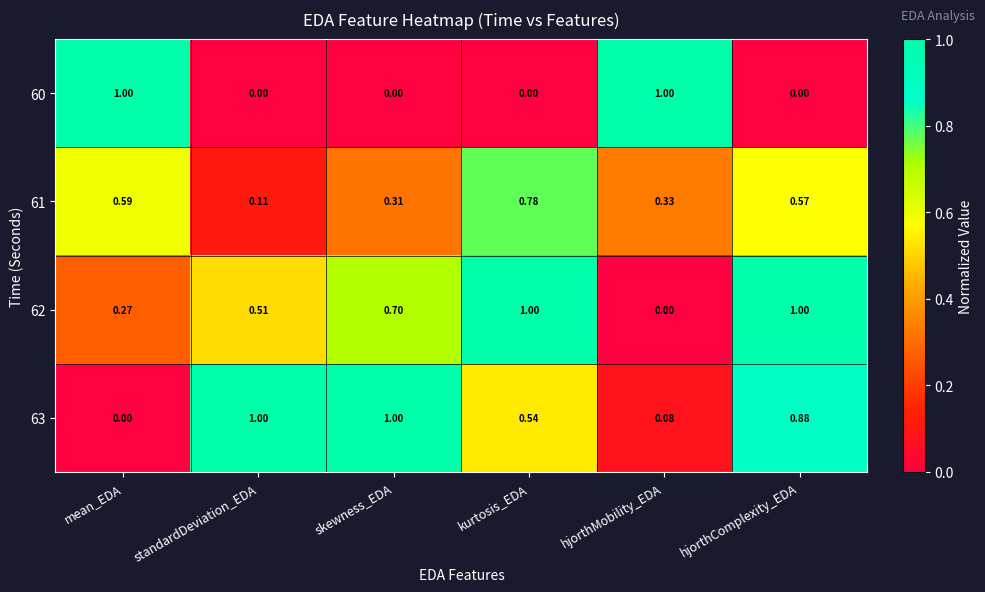

Is the value of 61 at skewness_EDA greater than the value of 60 at mean_EDA?

No